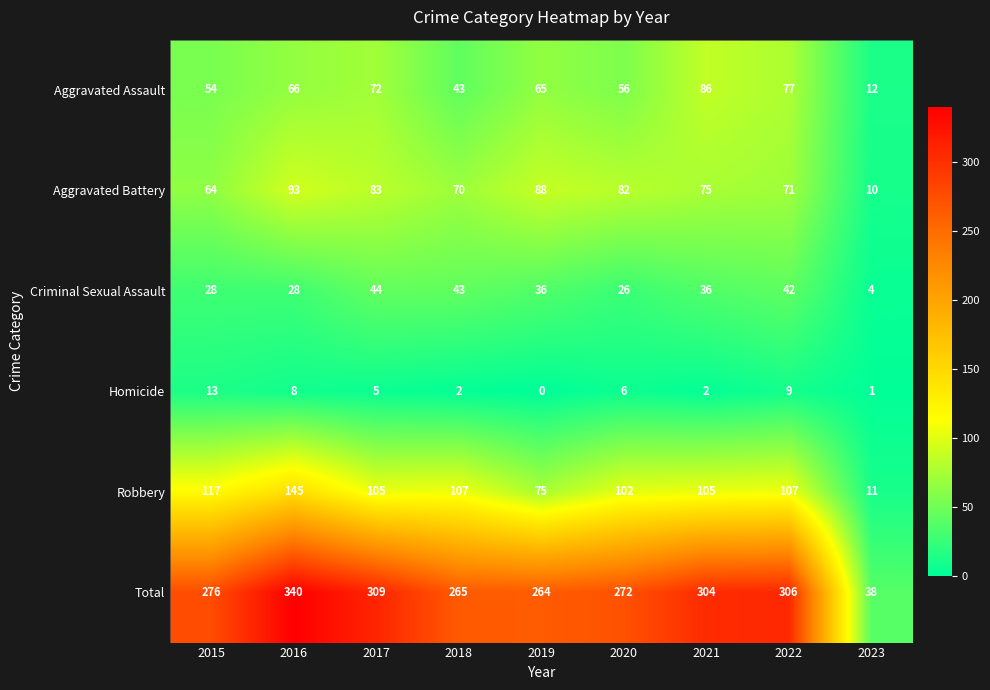

Is it true that Aggravated Battery equals 75 at 2021?

True